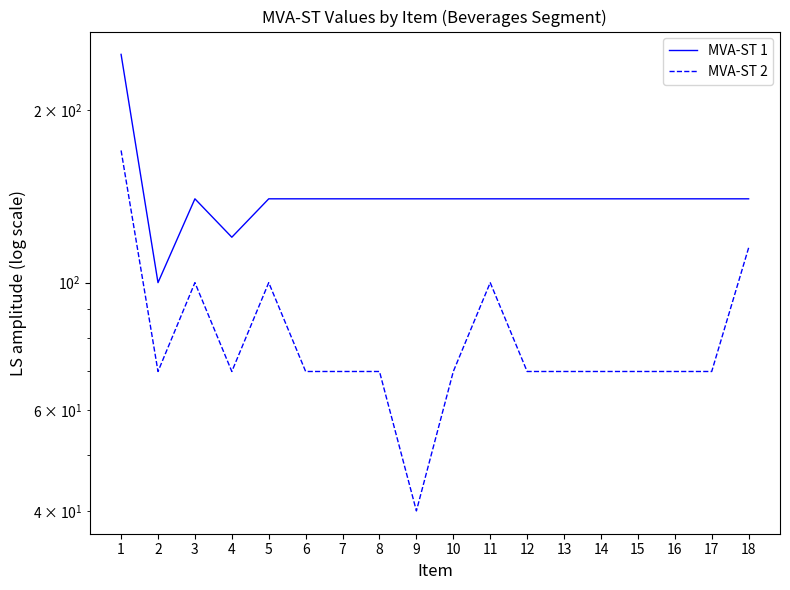

Reading left to right, extract all data points from this chart.

MVA-ST 1: 250	100	140	120	140	140	140	140	140	140	140	140	140	140	140	140	140	140
MVA-ST 2: 170	70	100	70	100	70	70	70	40	70	100	70	70	70	70	70	70	115